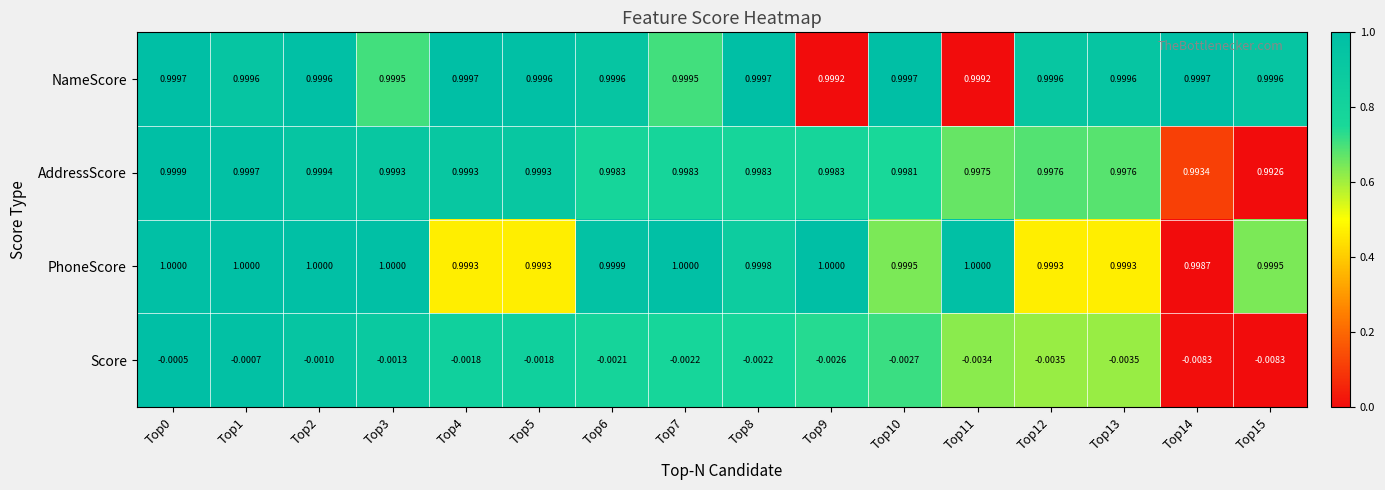

Which series has the largest range (max minus min)?

Score